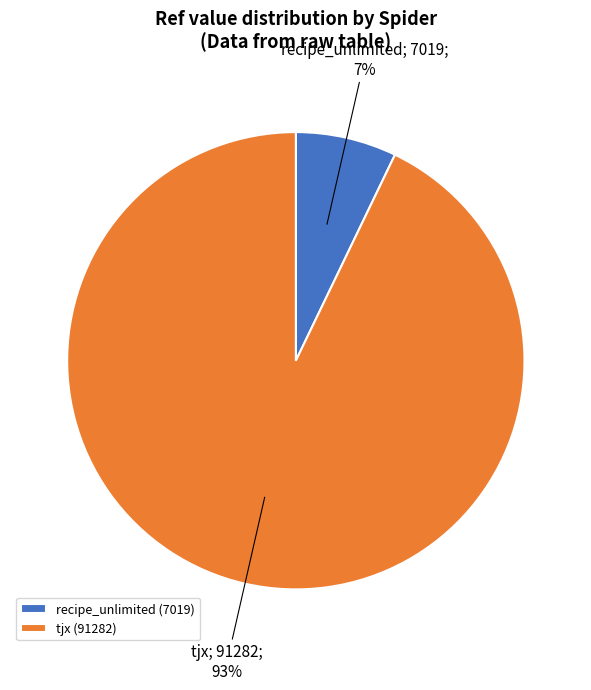

How many slices are in this pie chart?

2